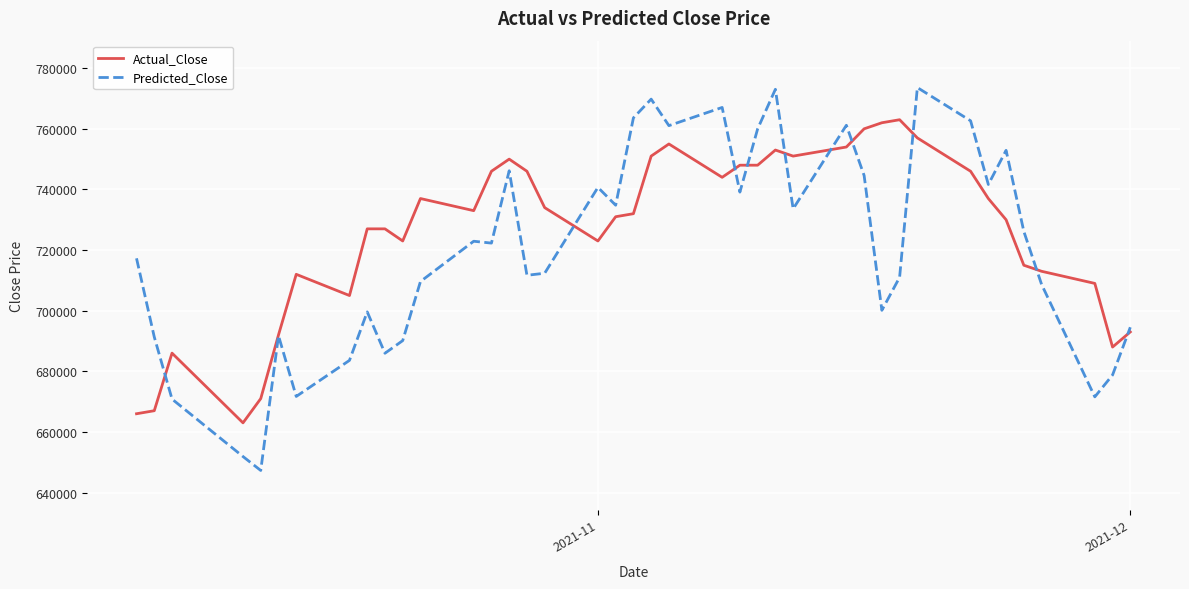

Which series has the largest total across all categories?

Actual_Close